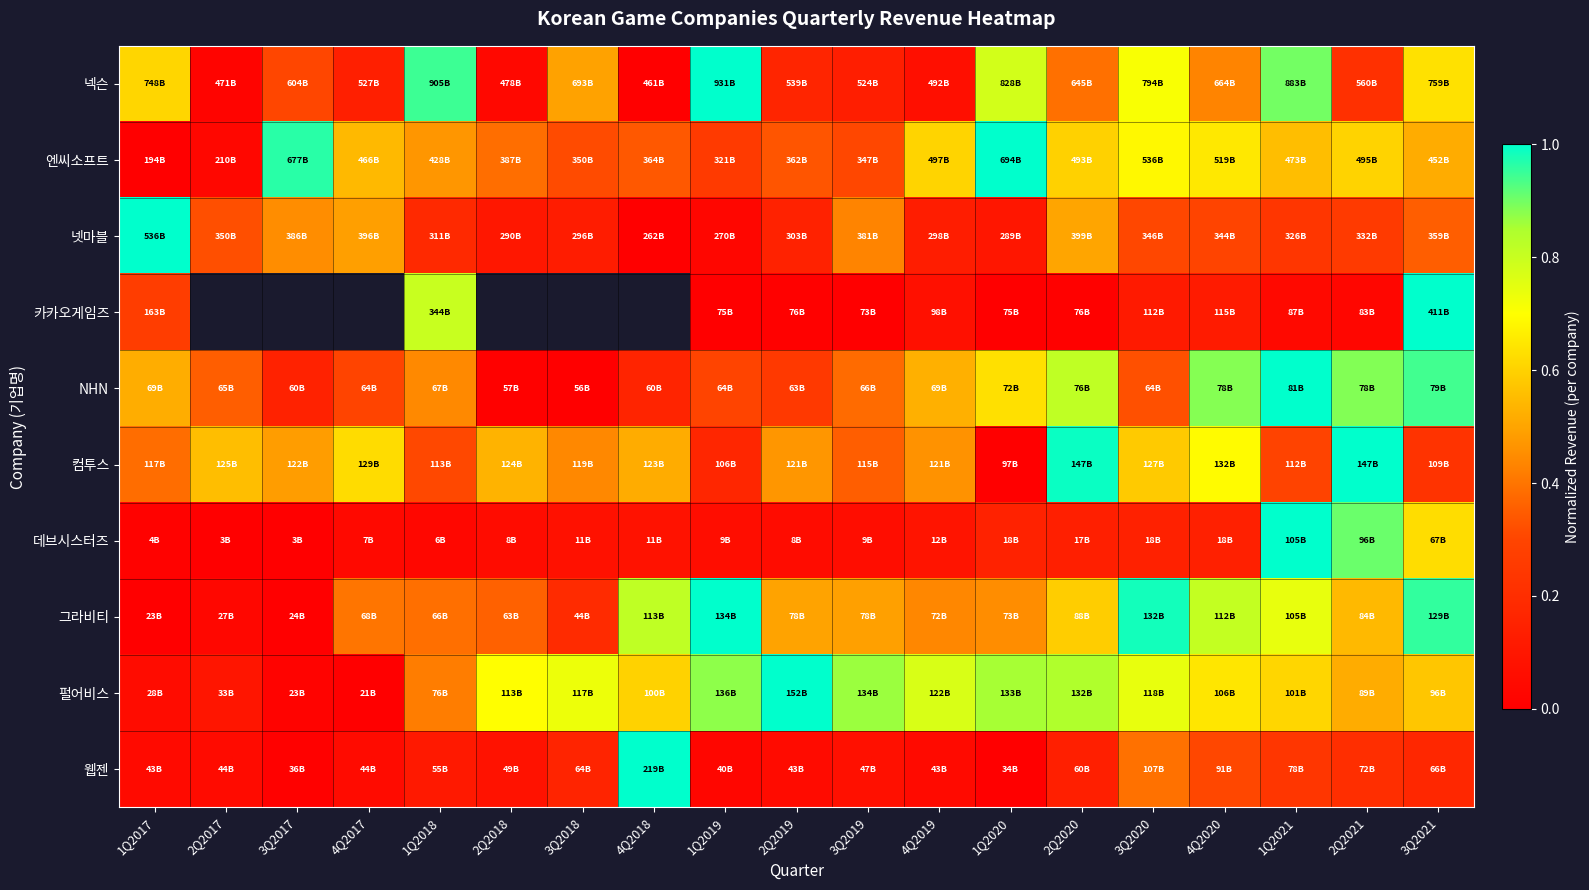

True or false: 넷마블 has a value of 0.2 at 1Q2018.

True